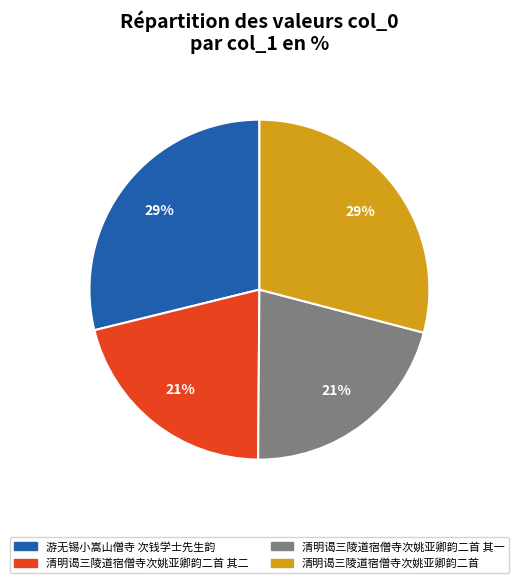

Approximately how many times larger is the value at 清明谒三陵道宿僧寺次姚亚卿韵二首 其一 compared to 游无锡小嵩山僧寺 次钱学士先生韵?

0.7